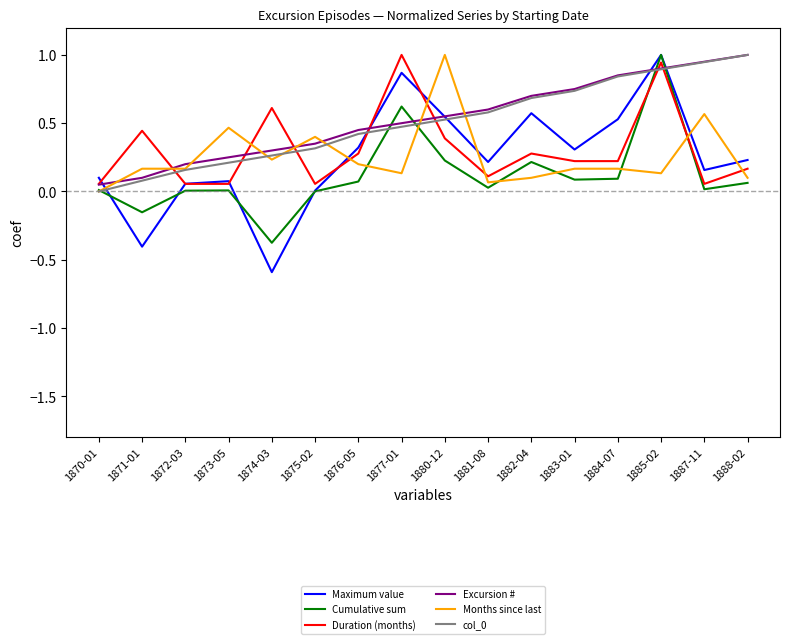

What position from the right is 1888-02?

1